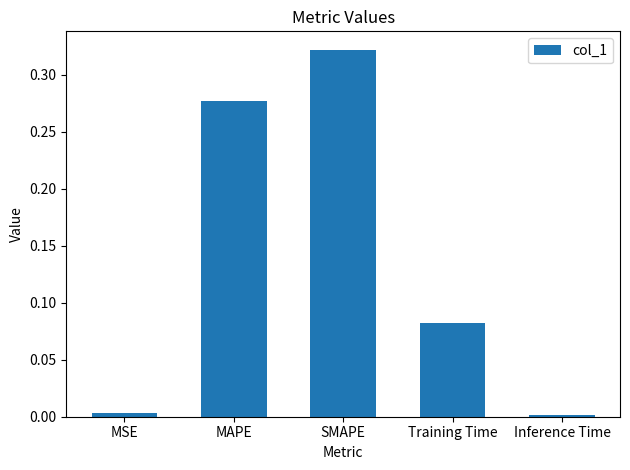

Which has a higher value, Training Time or SMAPE?

SMAPE